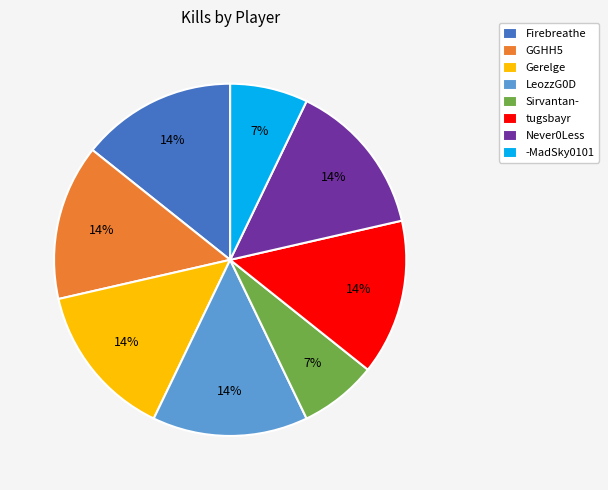

Which has a higher value, Gerelge or Sirvantan-?

Gerelge